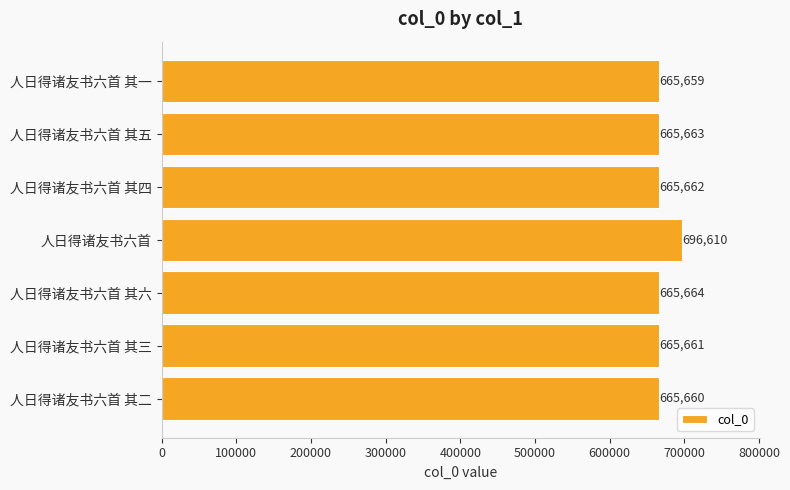

Reading top to bottom, extract all data points from this chart.

人日得诸友书六首 其一=665659	人日得诸友书六首 其五=665663	人日得诸友书六首 其四=665662	人日得诸友书六首=696610	人日得诸友书六首 其六=665664	人日得诸友书六首 其三=665661	人日得诸友书六首 其二=665660